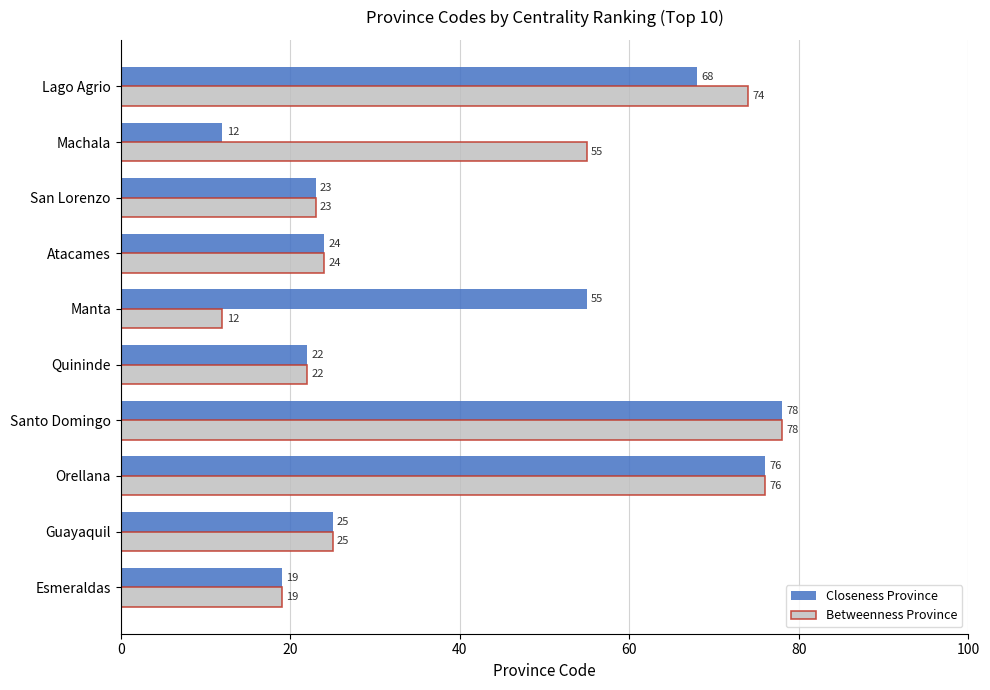

What is the sum of all Betweenness Province values?

408